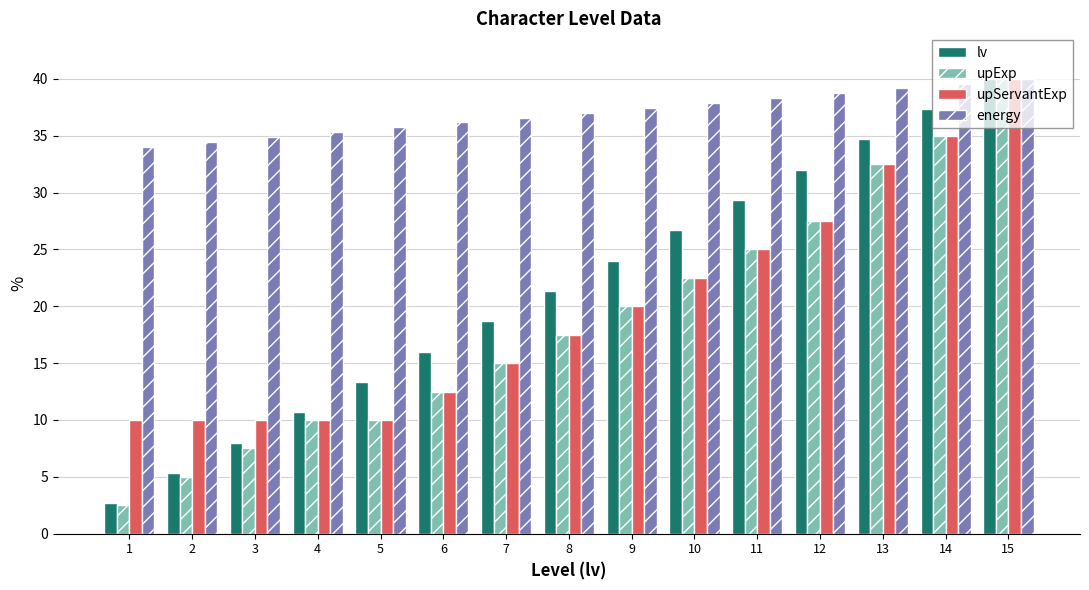

Is the value of lv at 6 greater than the value of upExp at 7?

Yes